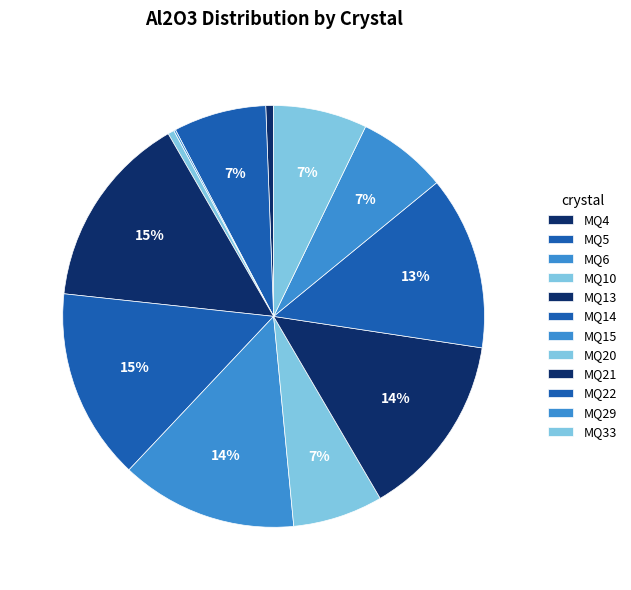

Does MQ20 account for over 50% of the chart?

No